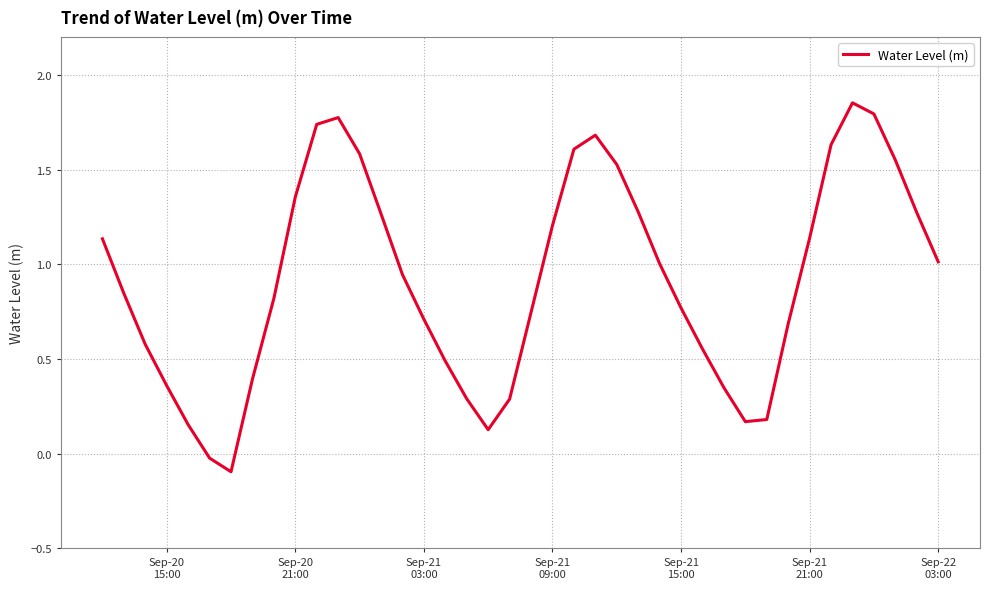

How many positive values are there?

38